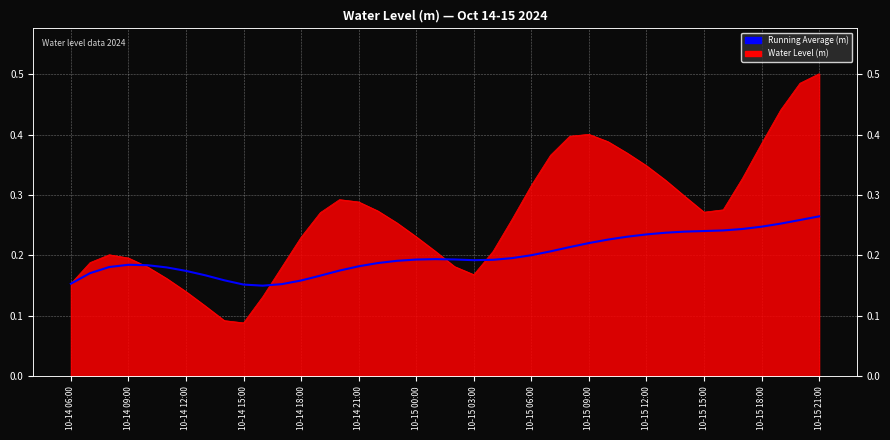

How many lines are shown in the chart?

1